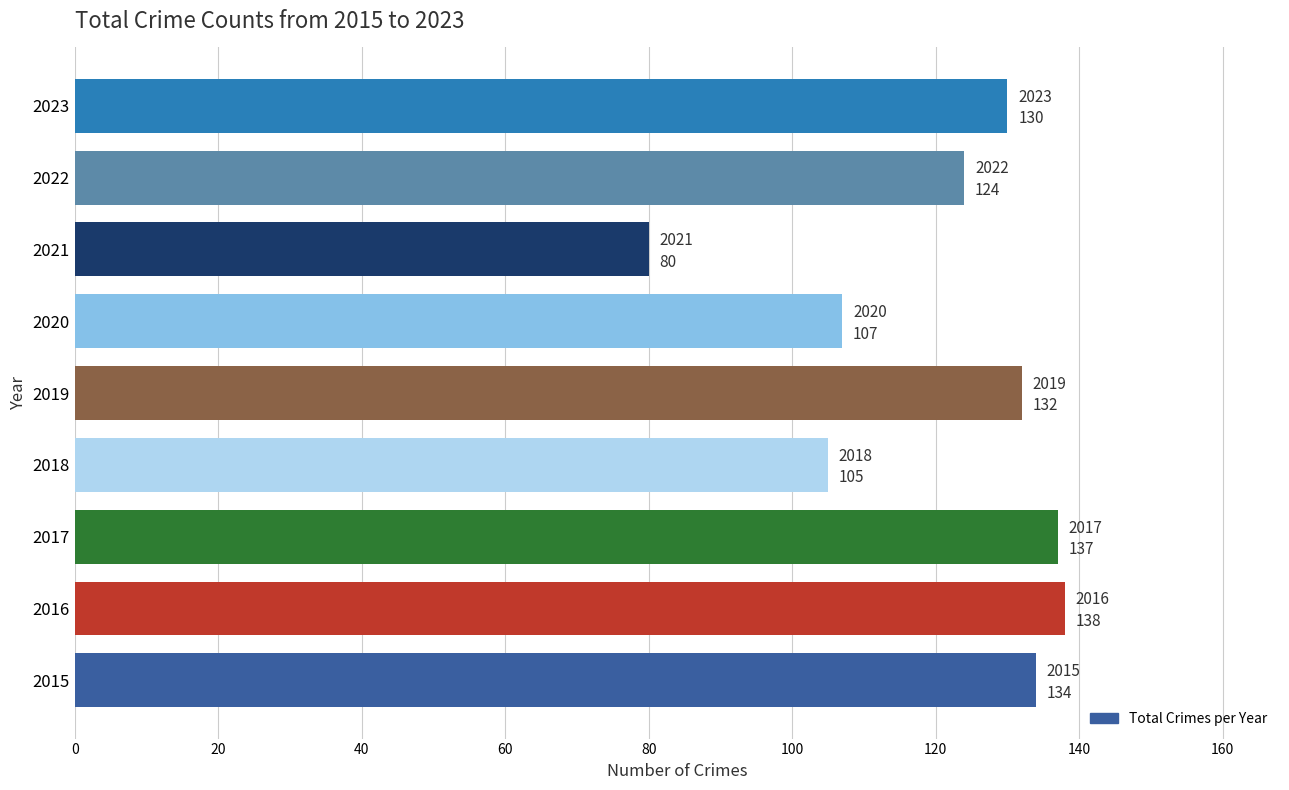

Approximately how many times larger is the value at 2019 compared to 2020?

1.2